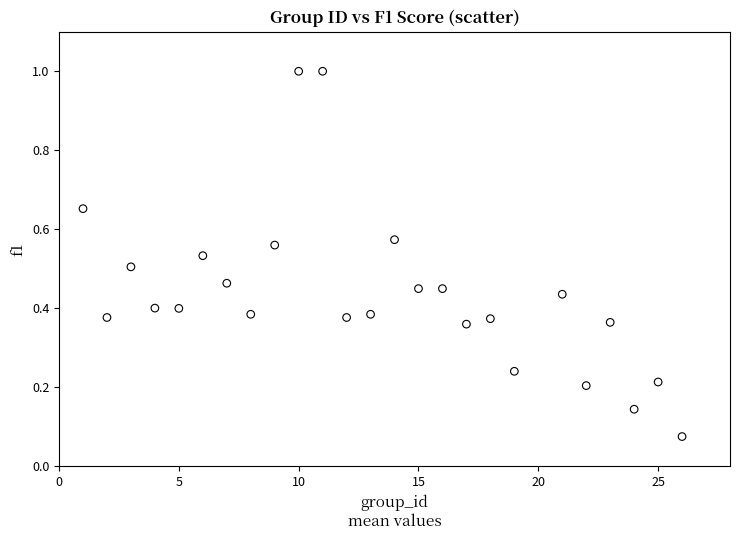

What is the range of X values (max minus min)?

25.0